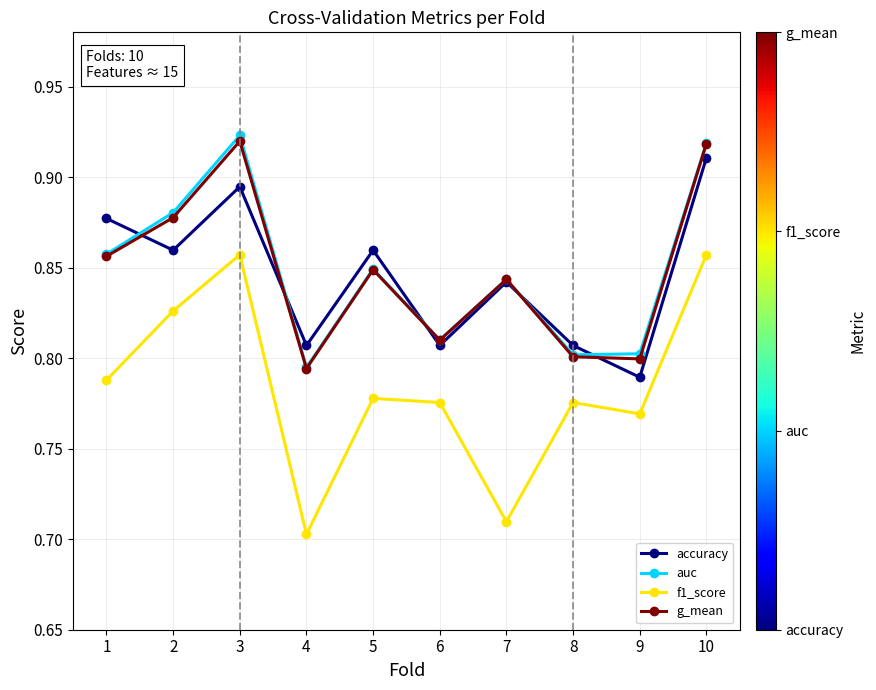

What is the difference between the maximum and minimum values in the f1_score series?

0.2